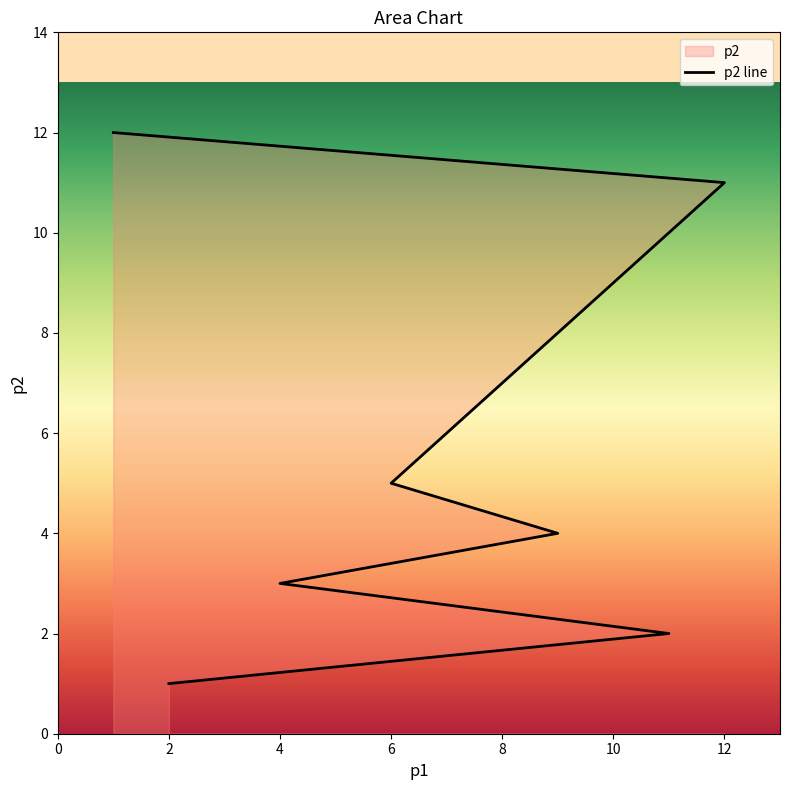

Is it true that the value at 1 is 12?

True